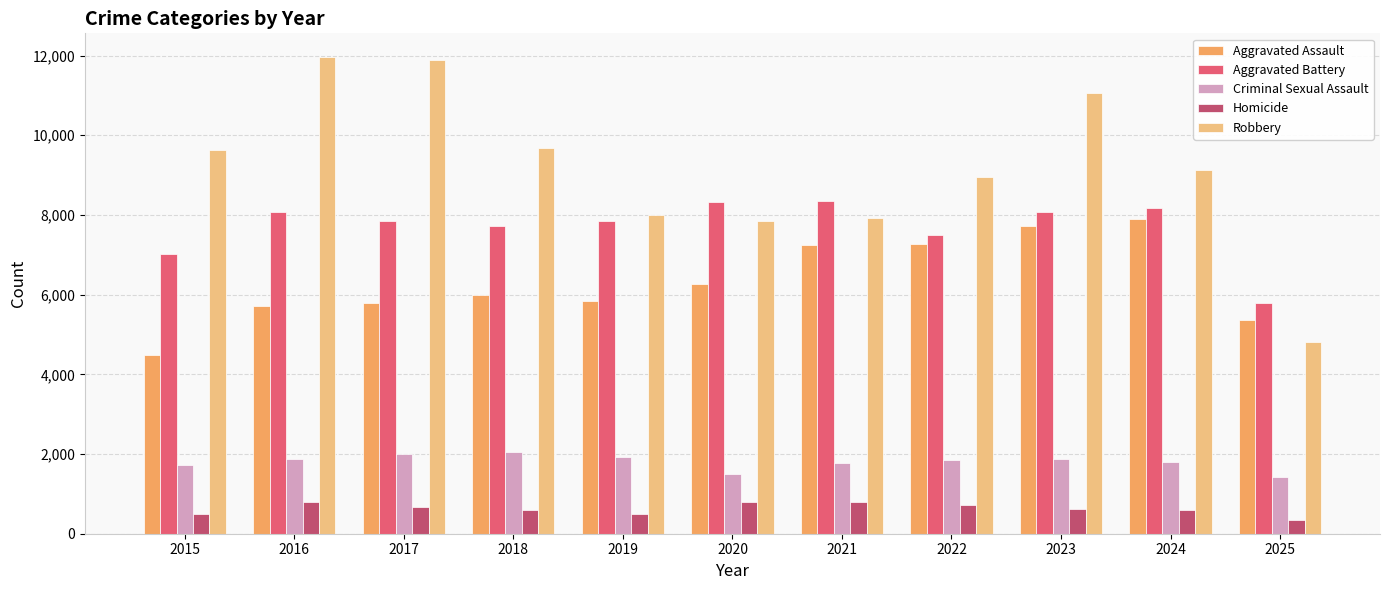

At 2016, list the series in order from largest to smallest.

Robbery, Aggravated Battery, Aggravated Assault, Criminal Sexual Assault, Homicide